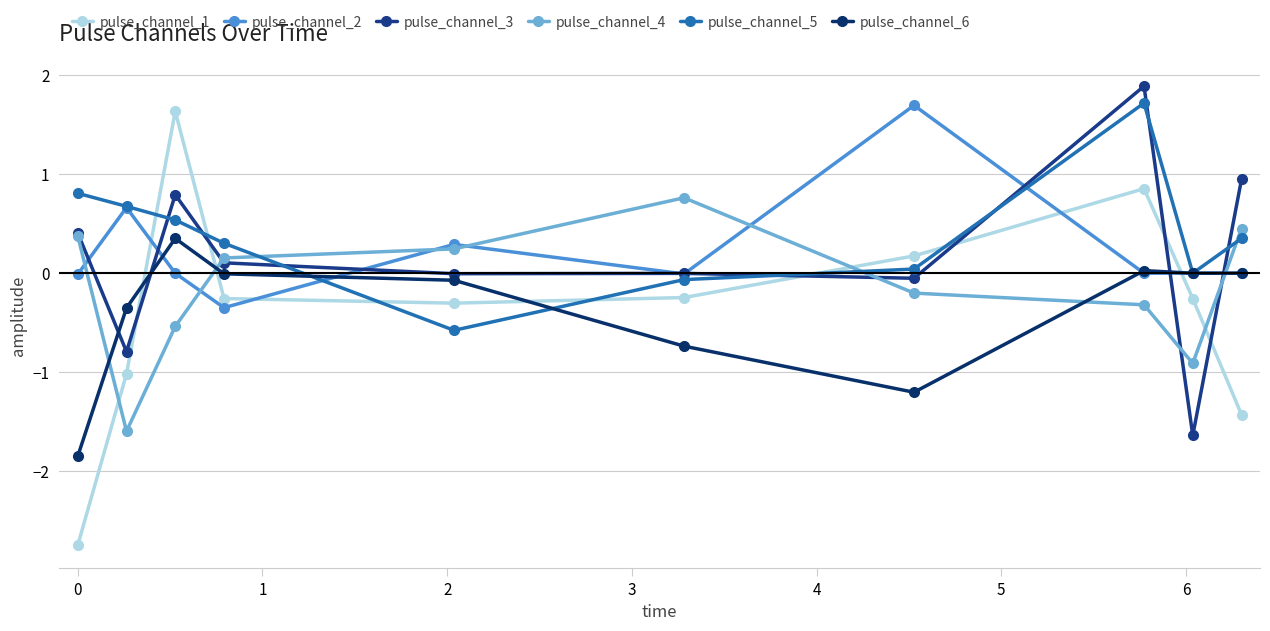

How many times do pulse_channel_6 and pulse_channel_2 cross each other?

5